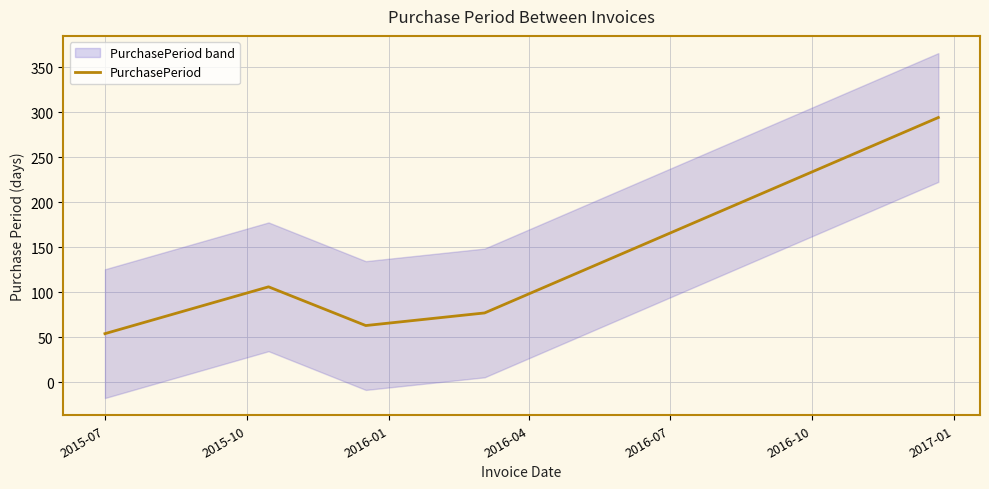

What is the lowest value of the PurchasePeriod series?

54